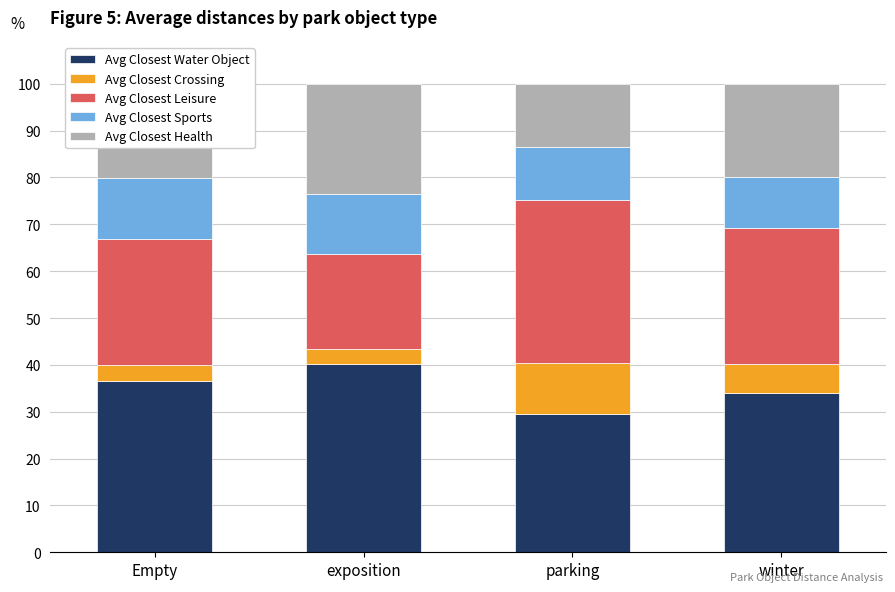

What is the sum of all Avg Closest Water Object values?

140.4